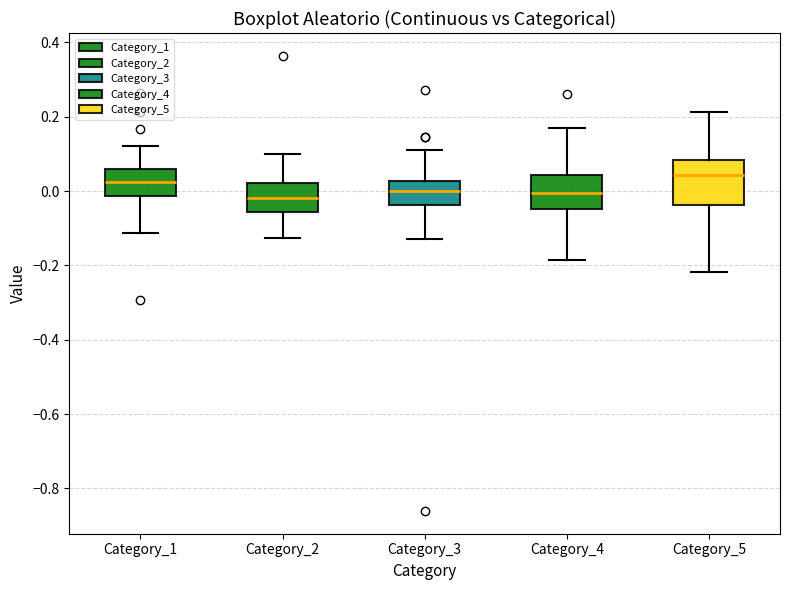

Where does the upper whisker of the box for Category_4 end on the y-axis? The values are not printed on the chart, so give them approximately, as read against the axis.

0.18